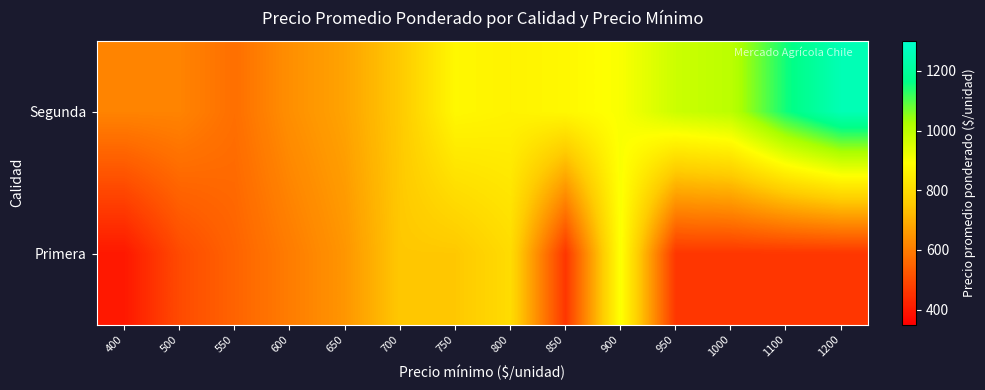

Rank the series by their average value, from lowest to highest.

Primera, Segunda